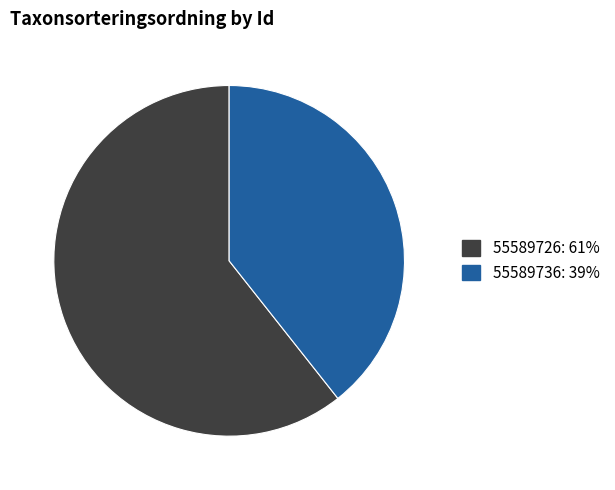

How many slices are in this pie chart?

2